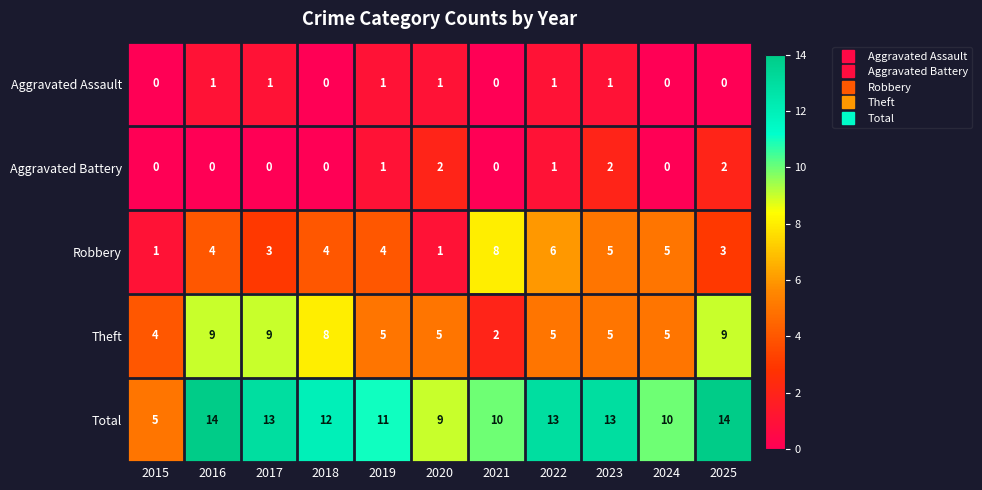

What is the average value of the Theft series?

6